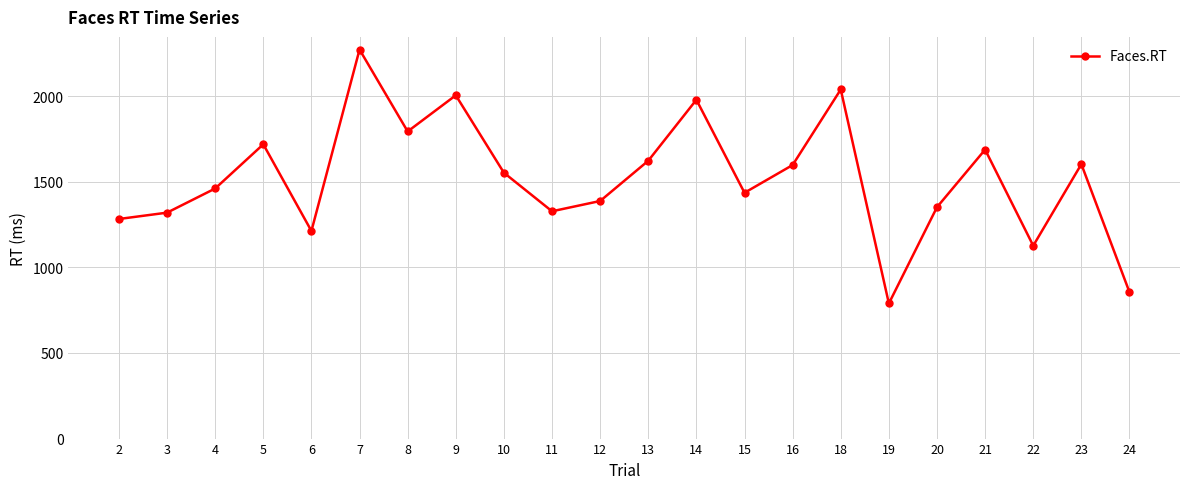

At which label is the value closest to 1530?

10